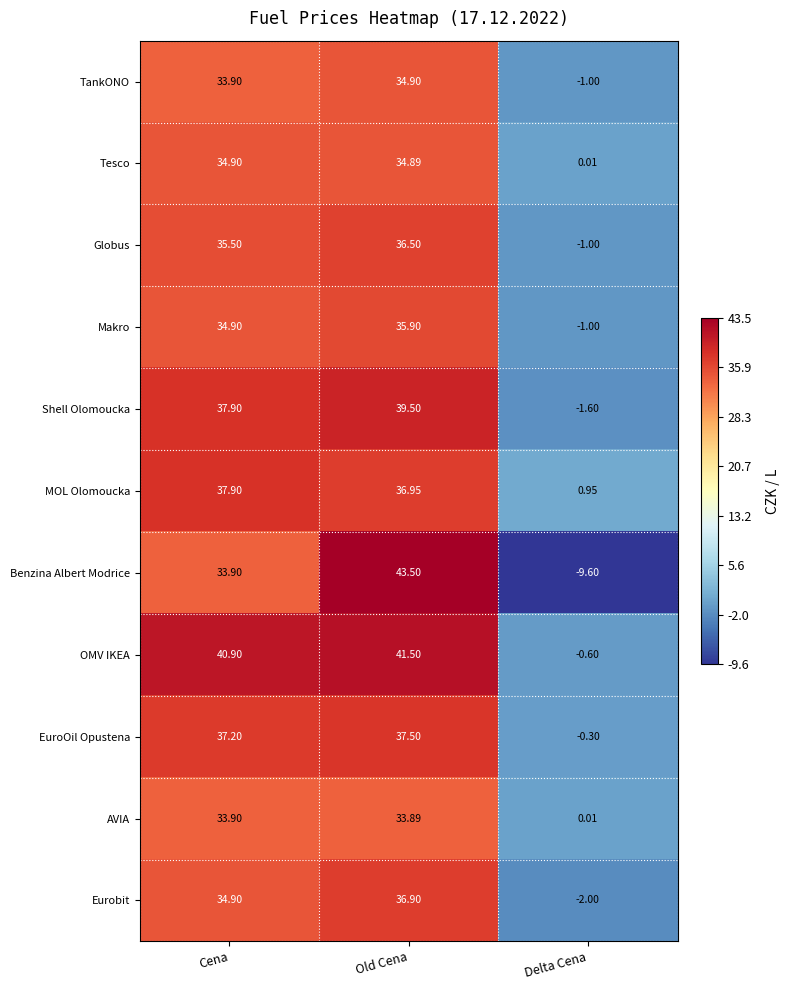

At which category is the sum across all series the highest?

Old Cena